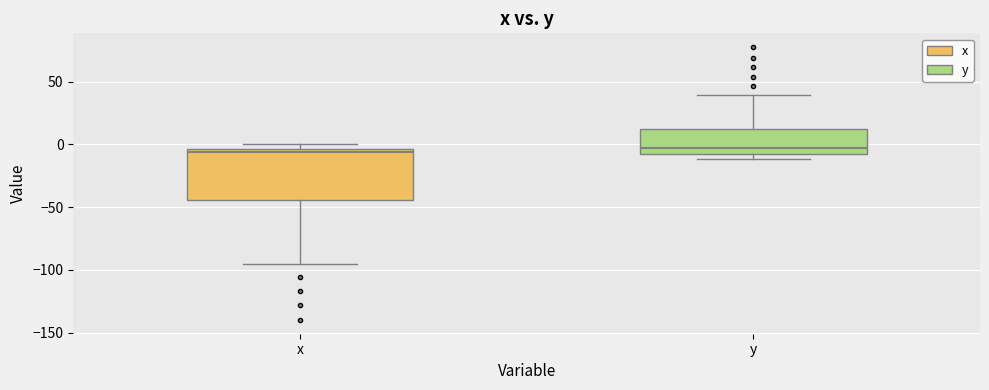

Where is the lower edge of the box for x on the y-axis? The values are not printed on the chart, so give them approximately, as read against the axis.

-45